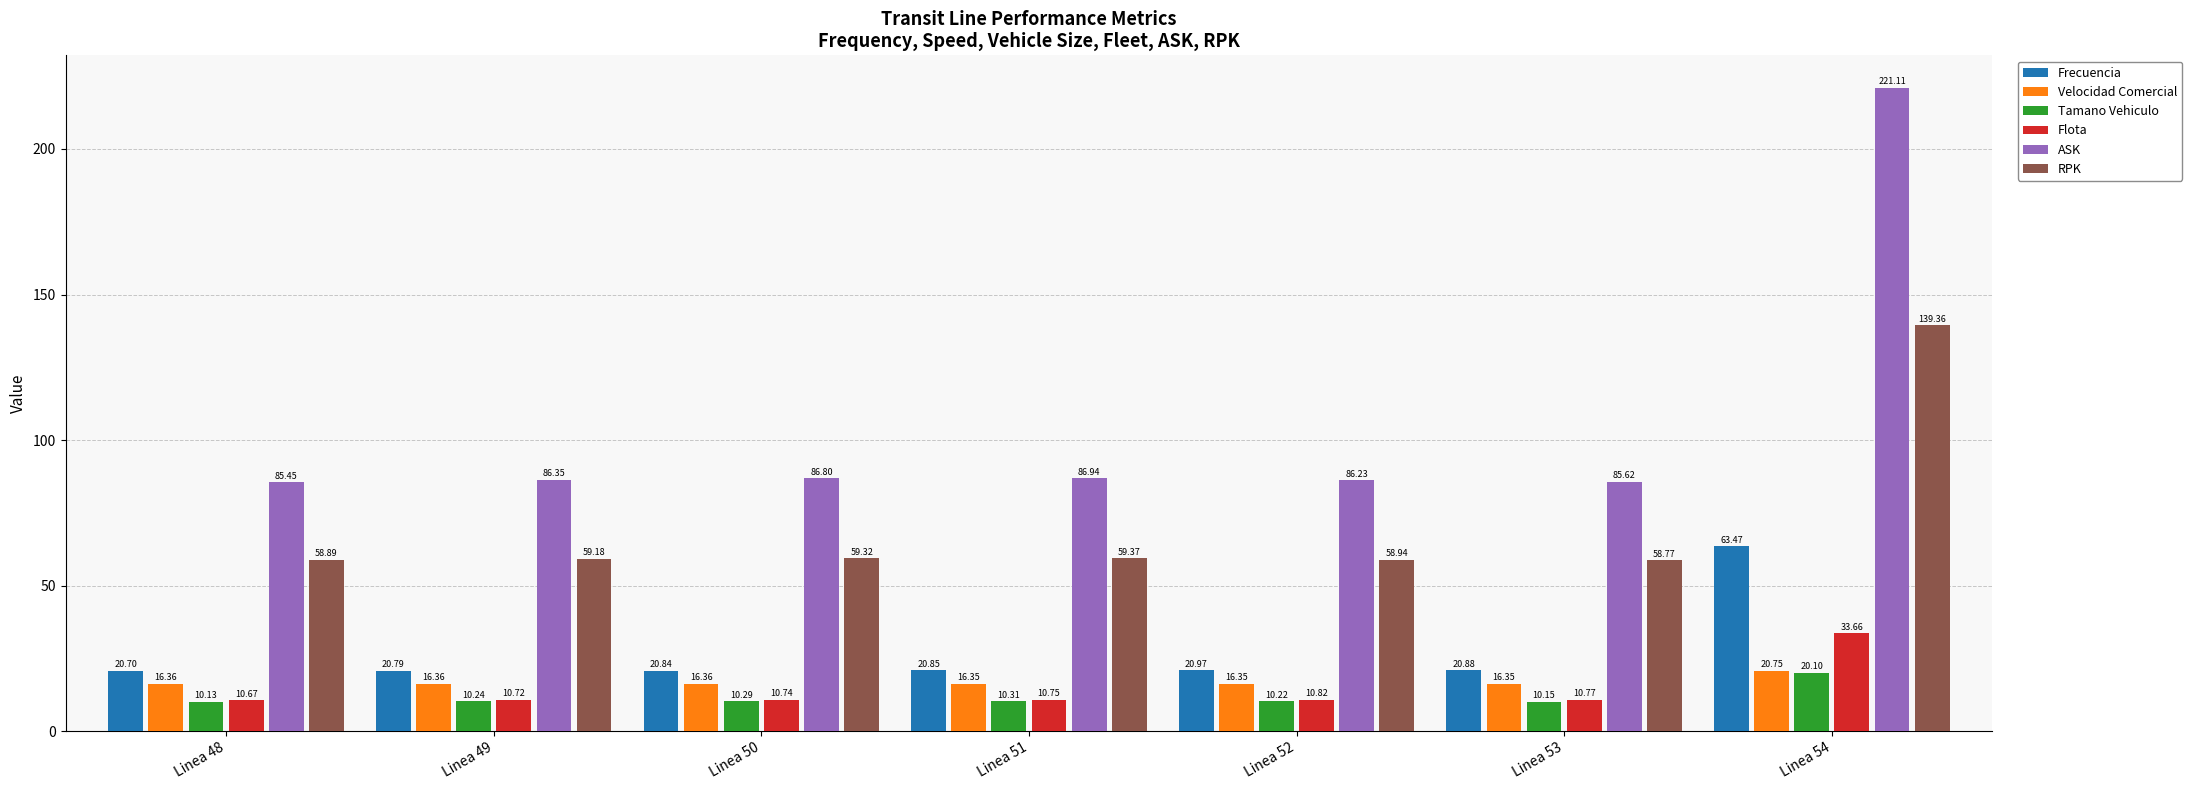

At how many categories does at least one series exceed 39?

7